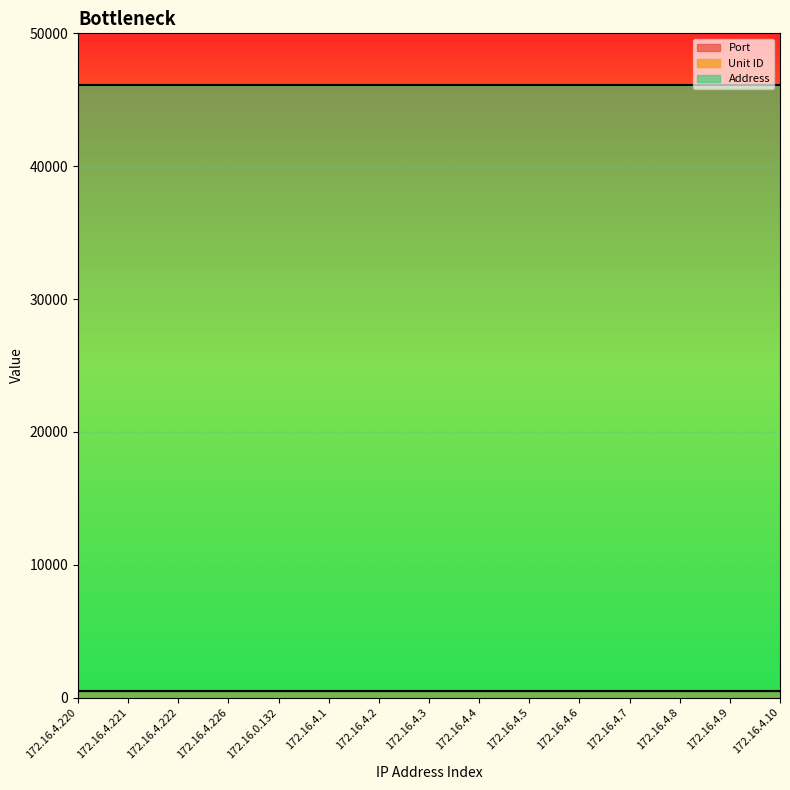

What is the label of the 14th point from the right?

172.16.4.221